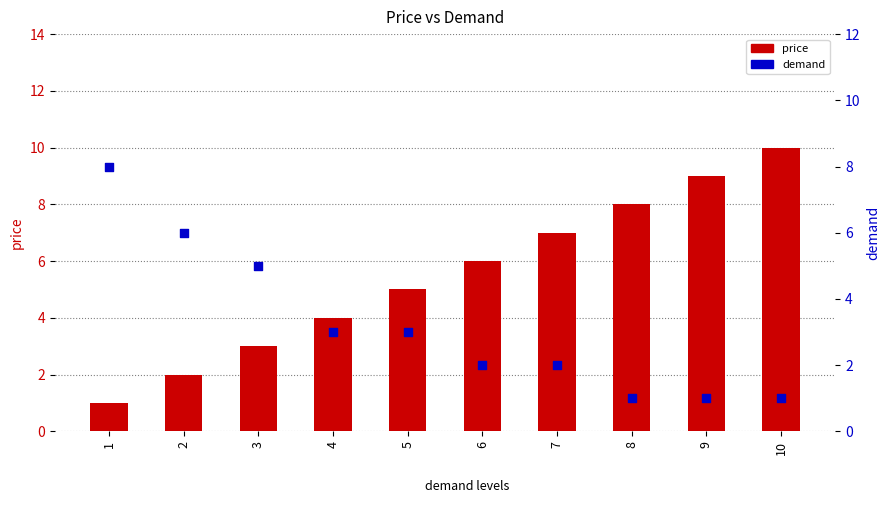

Which series contains the lowest Y value?

price